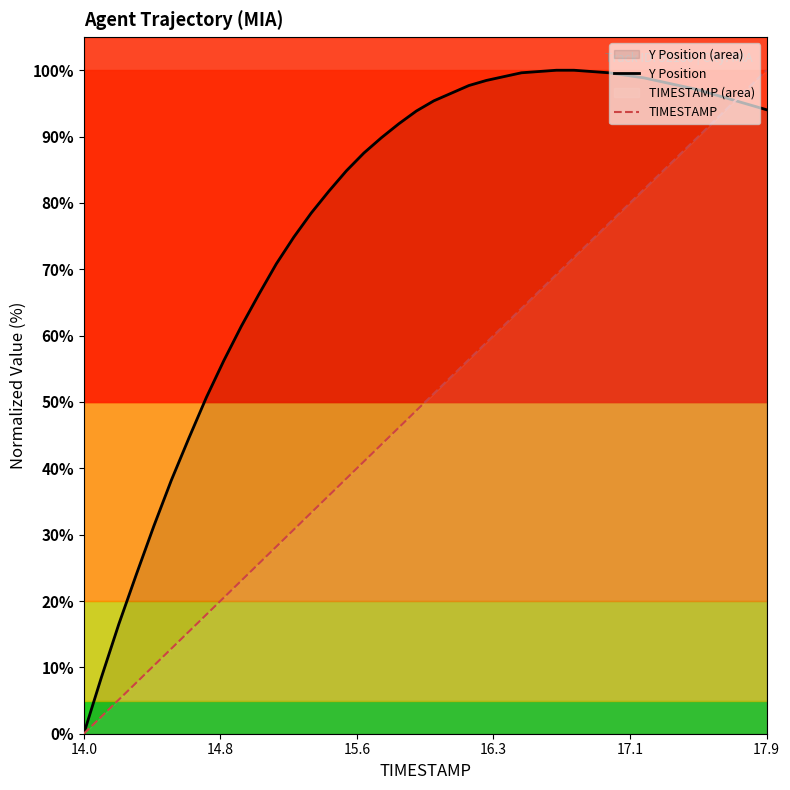

True or false: TIMESTAMP has more than 2 interior local peaks.

False